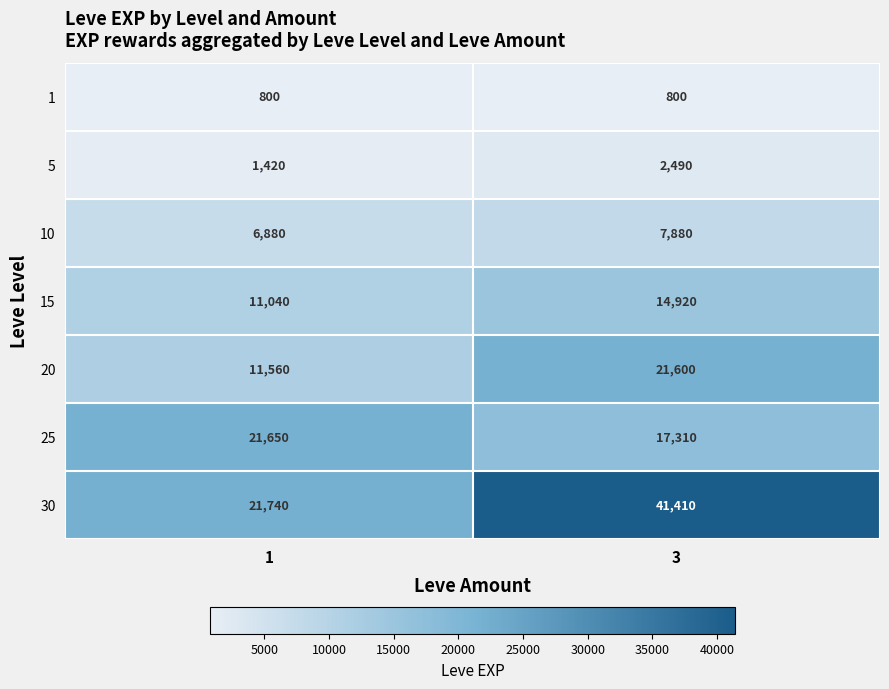

What is the average value of the 25 series?

19480